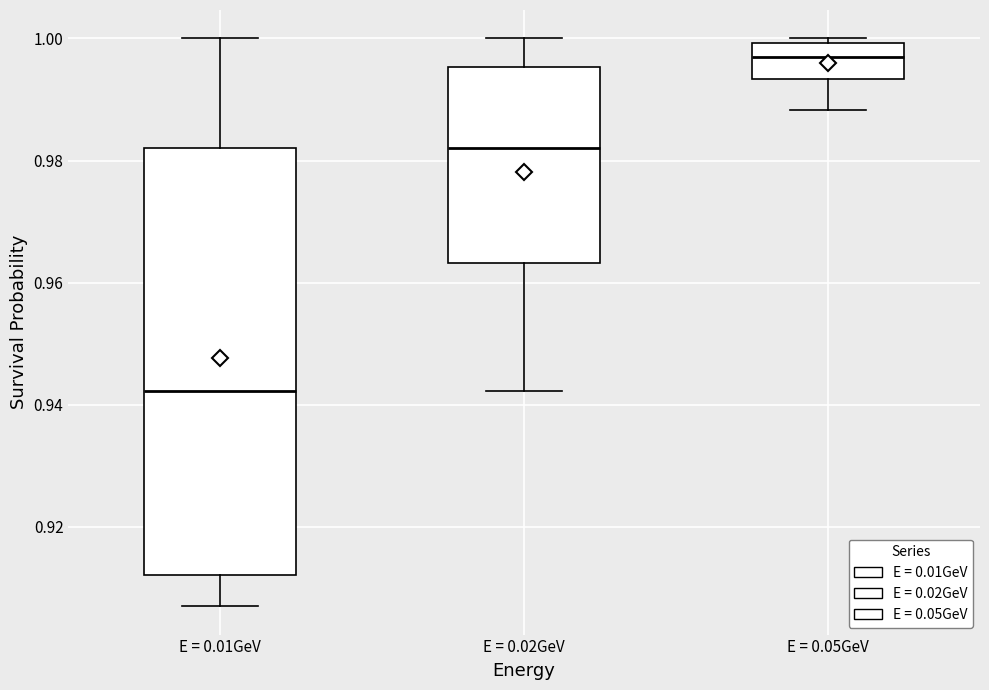

Reading left to right, read every box against the y-axis: the position of its median line, the range the box covers, and the ends of its whiskers. The values are not printed on the chart, so give them approximately, as read against the axis.

E = 0.01GeV: median 0.942, box 0.912 to 0.982, whiskers 0.908 to 1.000
E = 0.02GeV: median 0.982, box 0.964 to 0.996, whiskers 0.942 to 1.000
E = 0.05GeV: median 0.996, box 0.994 to 1.000, whiskers 0.988 to 1.000 (just above the box's upper edge)